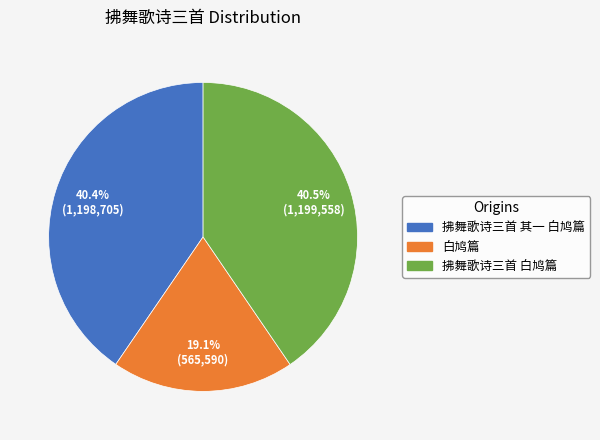

Count the number of slices in the pie.

3